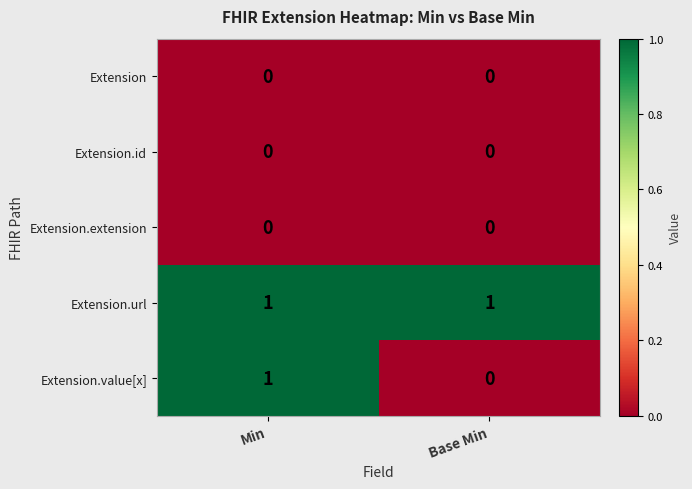

Is it true that Extension.extension equals 0 at Base Min?

True